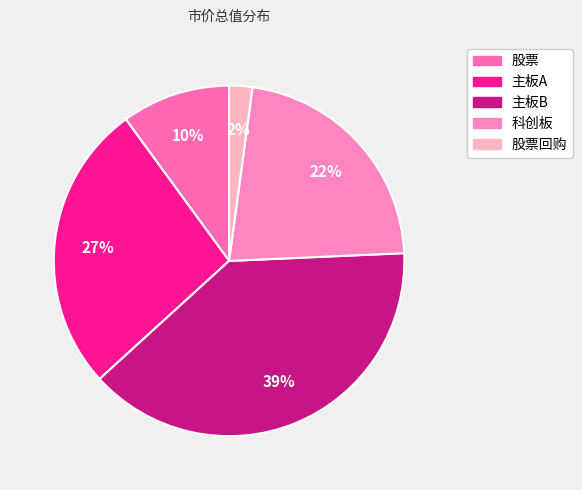

Rank the categories by value from highest to lowest.

主板B, 主板A, 科创板, 股票, 股票回购